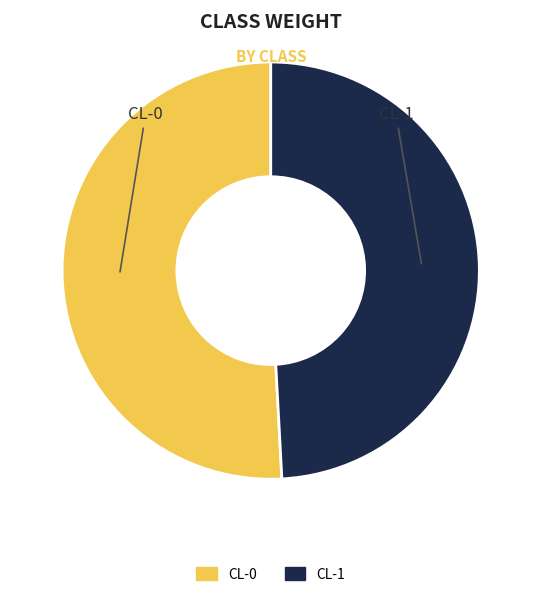

Is it true that CL-0 is 51% of the pie?

True